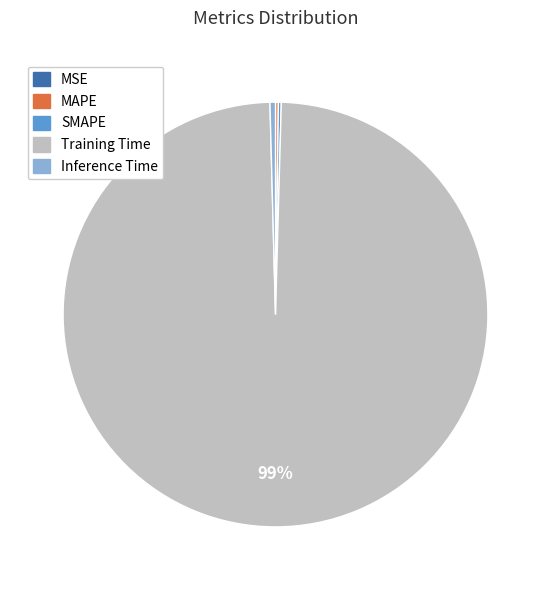

Which category accounts for the majority?

Training Time